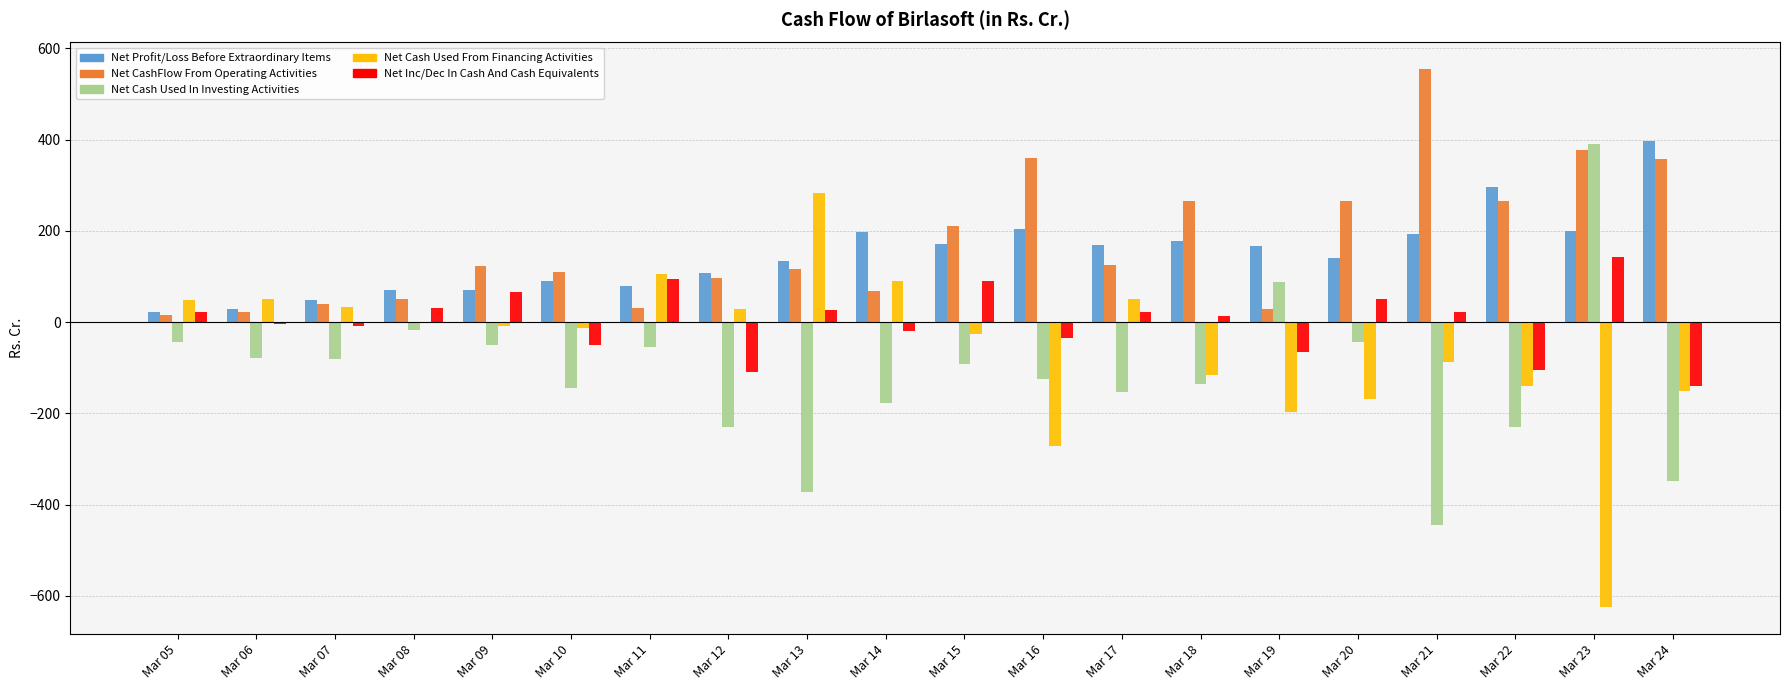

What is the average value of the Net Cash Used In Investing Activities series?

-117.2